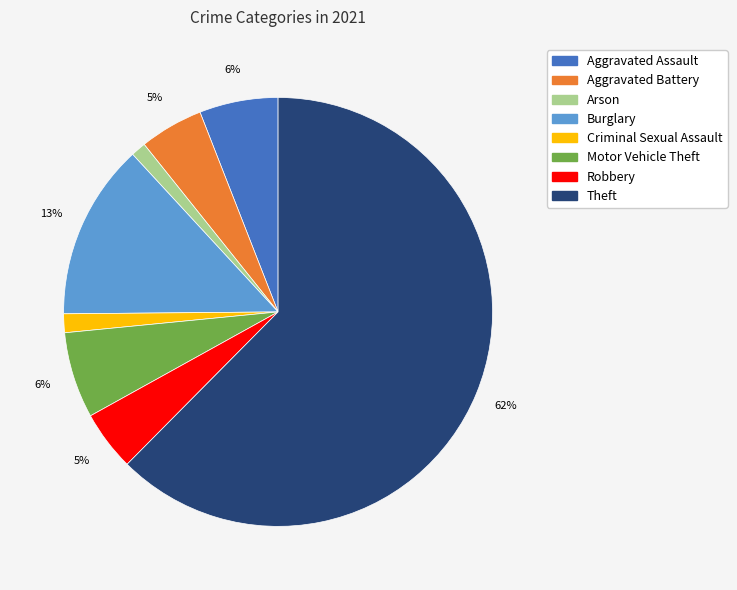

Do Arson and Motor Vehicle Theft together represent more than half of the pie?

No